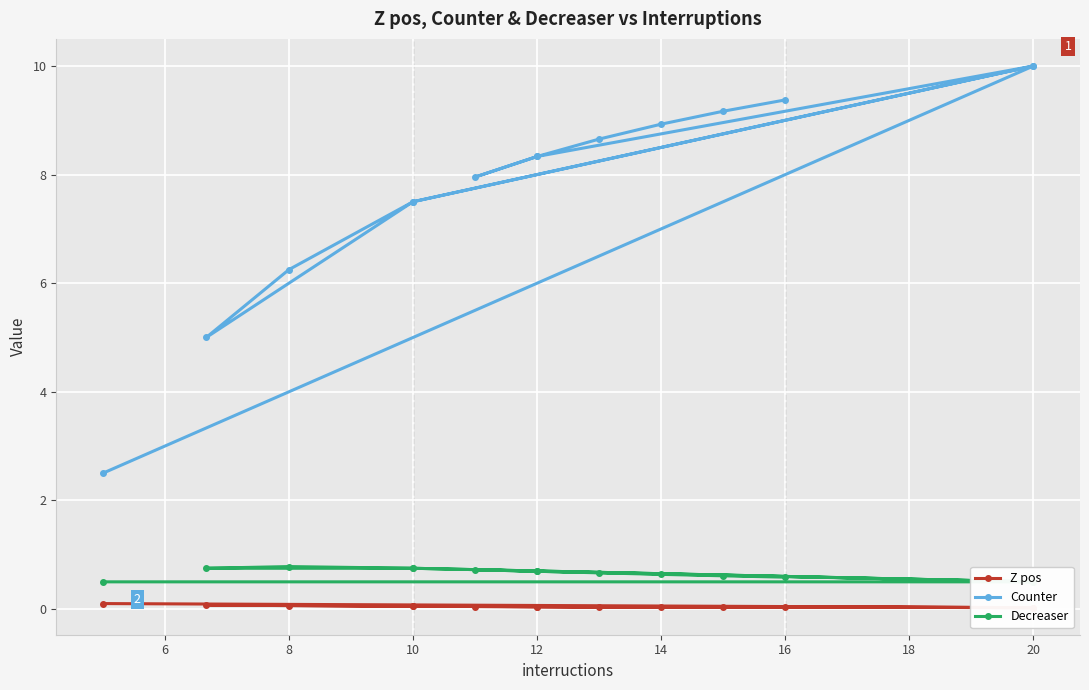

How many interior local peaks does the Z pos series have?

2